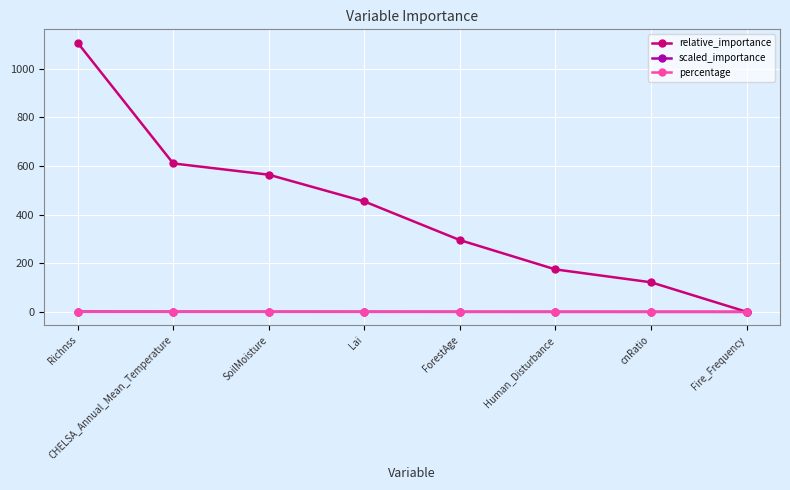

True or false: relative_importance has more than 1 points higher than both neighbors.

False